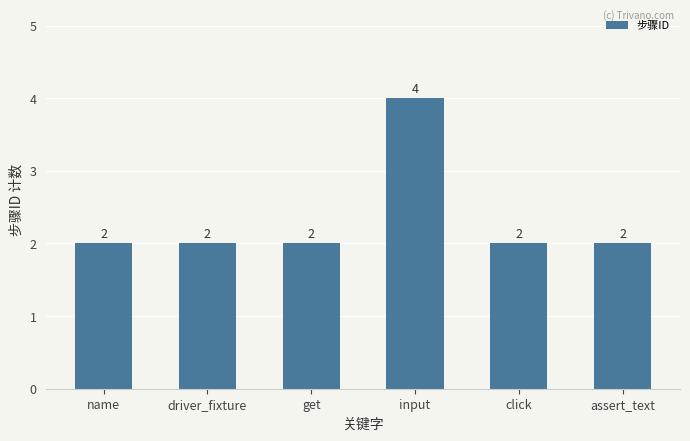

What position from the right is input?

3